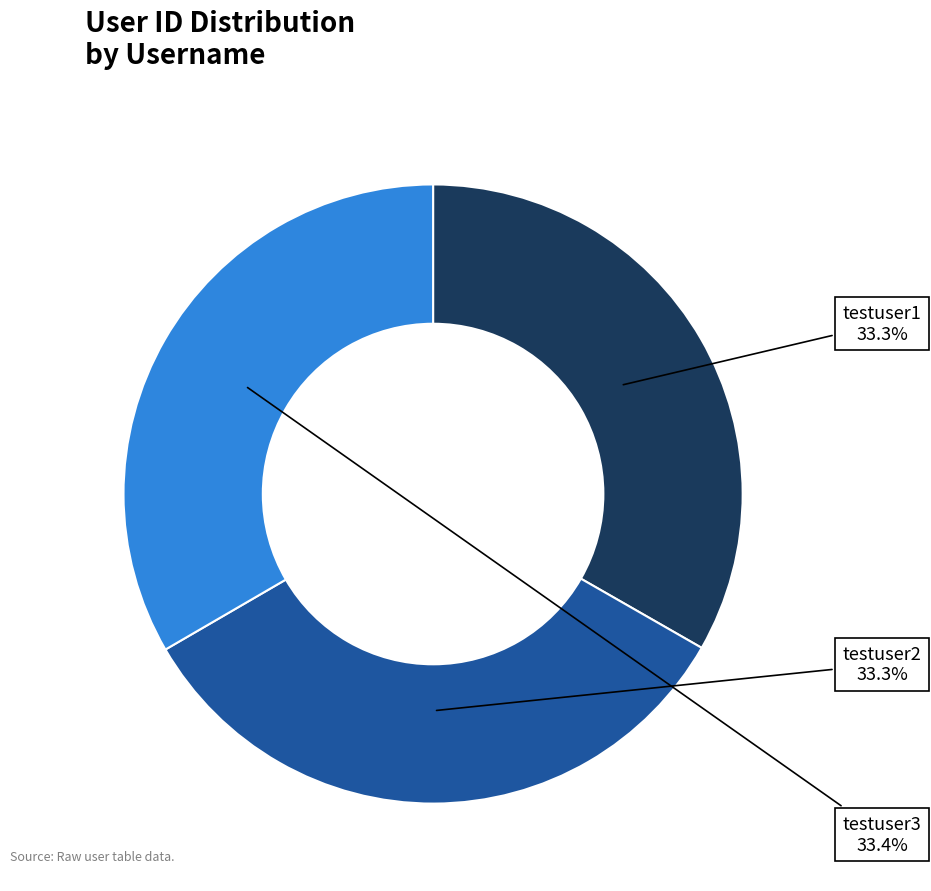

Combined, what portion of the pie is testuser2 and testuser1?

66.6%